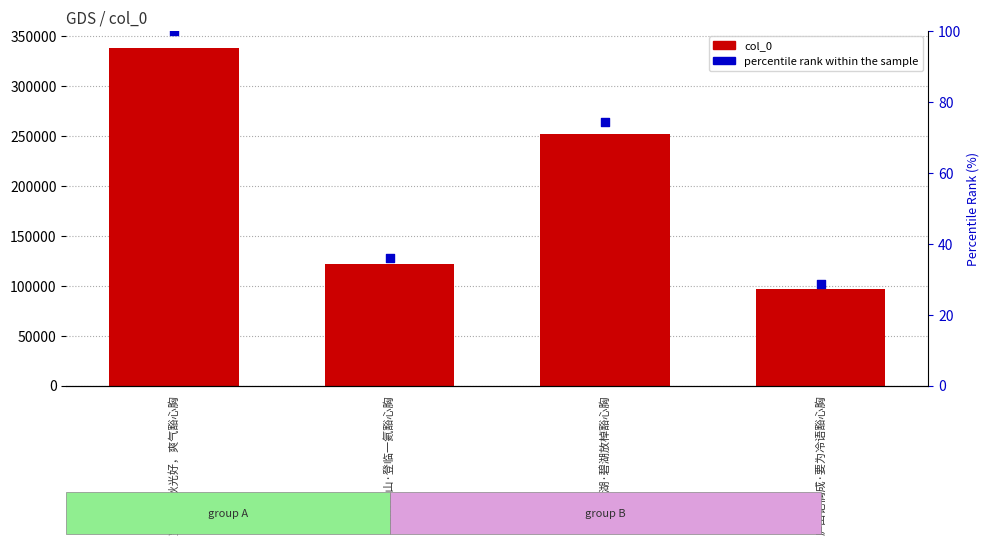

What is the total value across all series at 游湘湖·碧湖放棹豁心胸?

252089.4